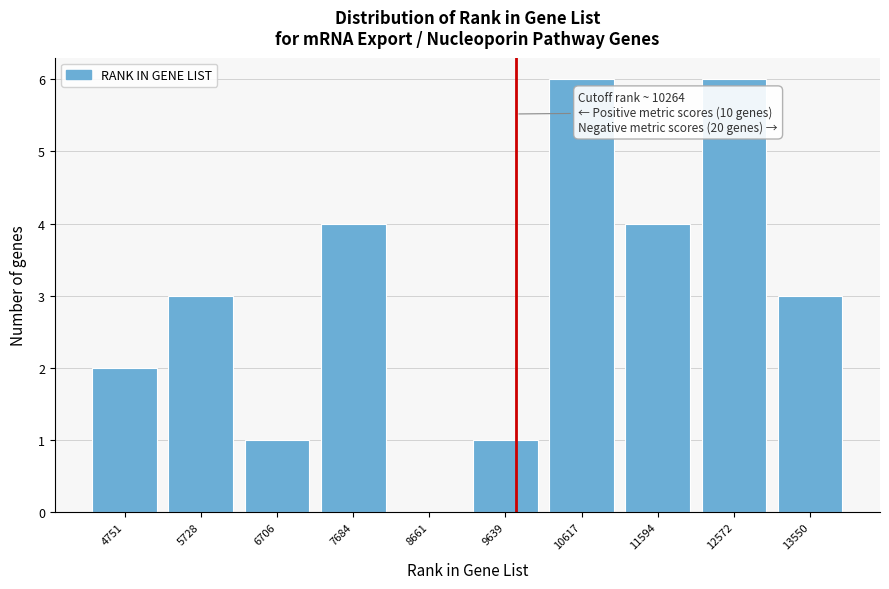

Reading left to right, what are all the values shown in this chart?

4751=2	5728=3	6706=1	7684=4	8661=0	9639=1	10617=6	11594=4	12572=6	13550=3